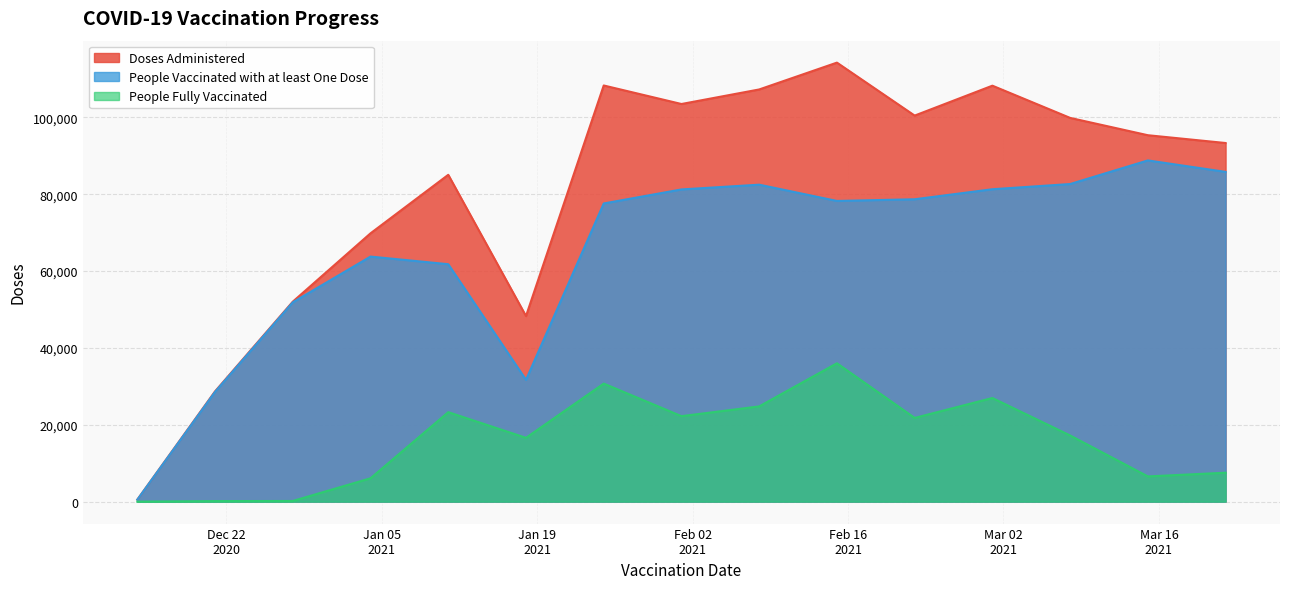

Read the People Fully Vaccinated value at 2021-02-22, to the nearest 50.

21800